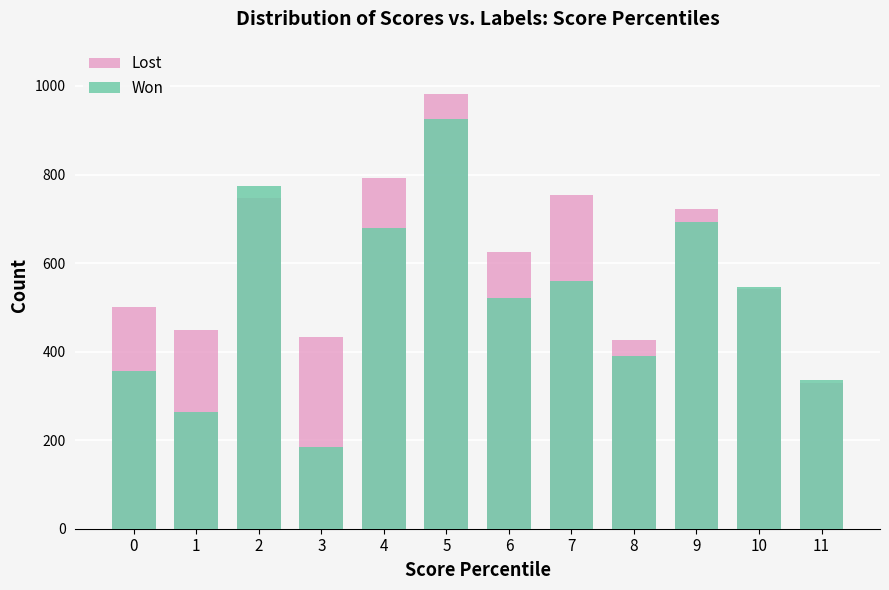

Is it true that Won equals 167 at 7?

False